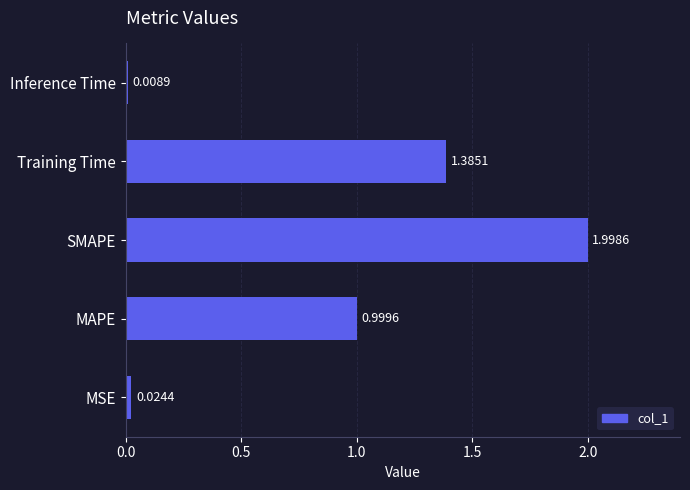

What is the difference between the maximum and minimum values?

2.0